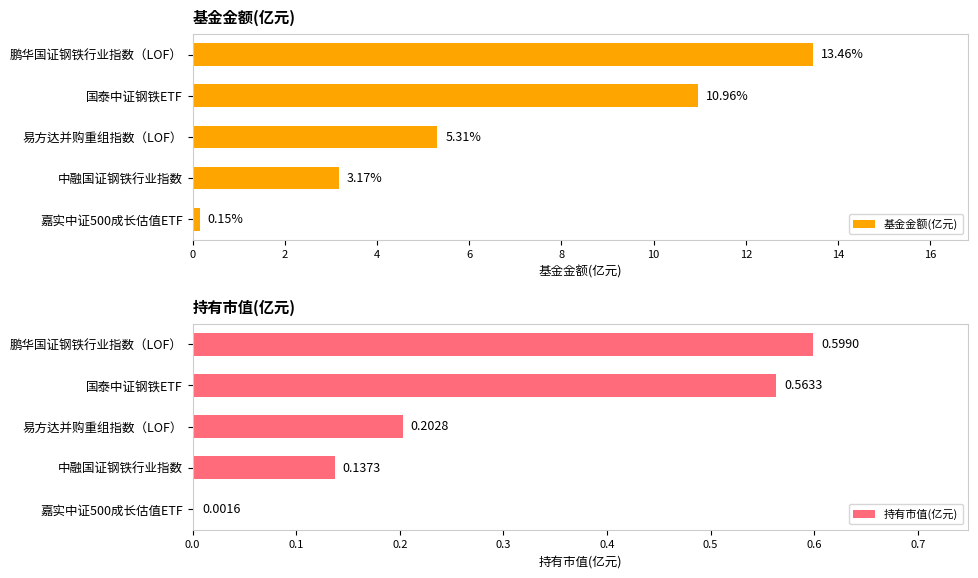

True or false: 持有市值(亿元) has a value of 0.1 at 易方达并购重组指数（LOF）.

False